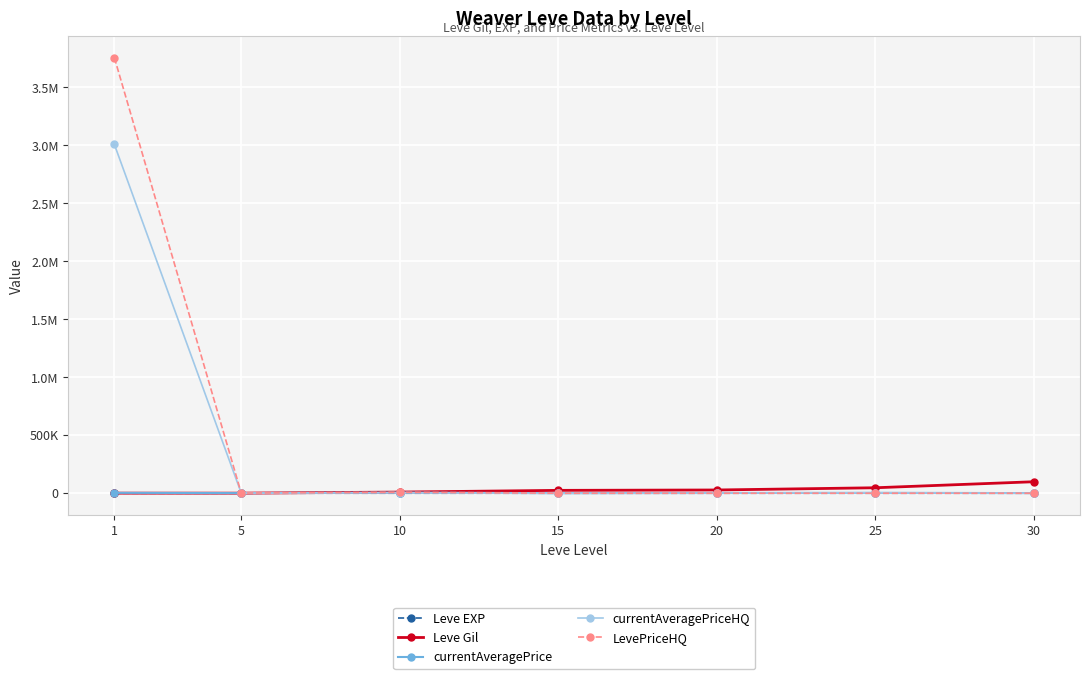

Does the chart have visible grid lines?

Yes